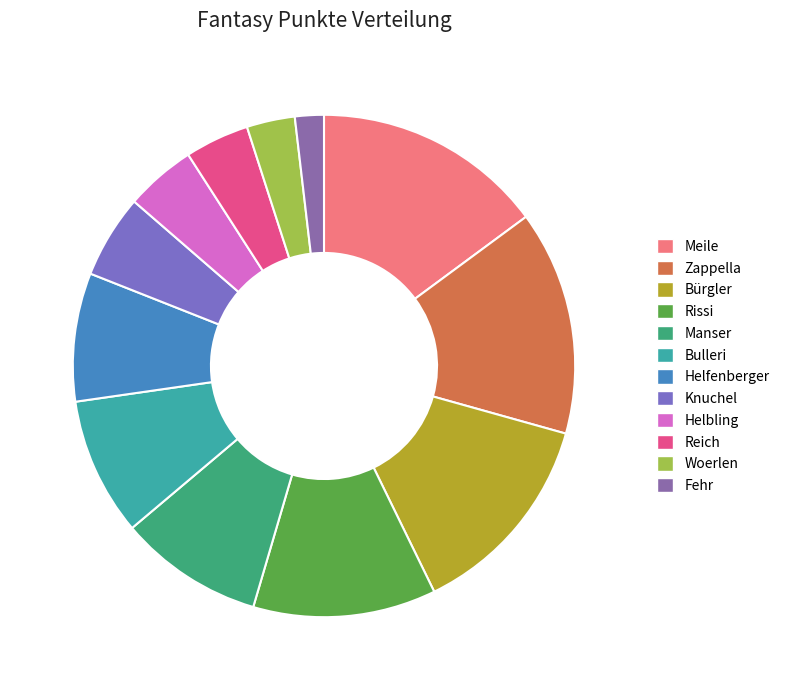

True or false: Fehr accounts for 9% of the total.

False